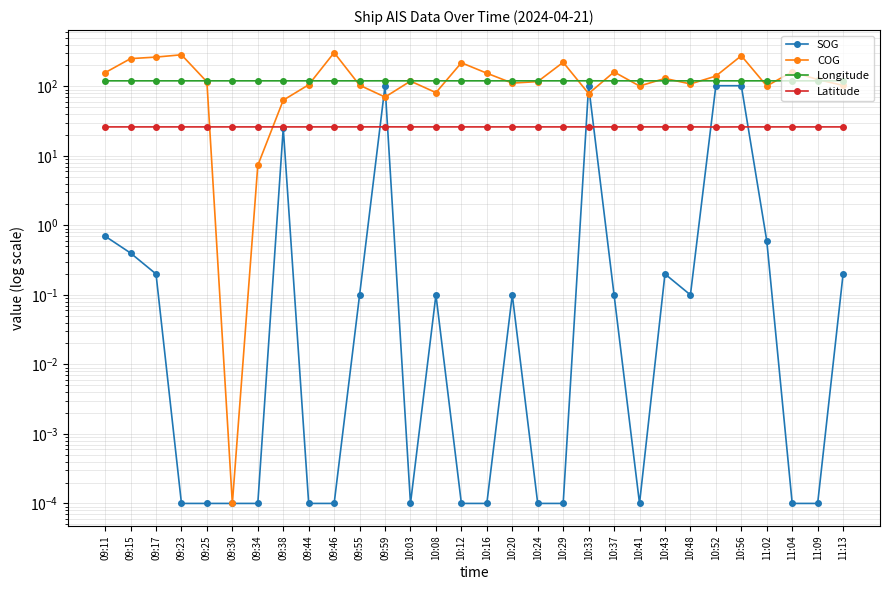

What is the highest value of the Latitude series?

26.2